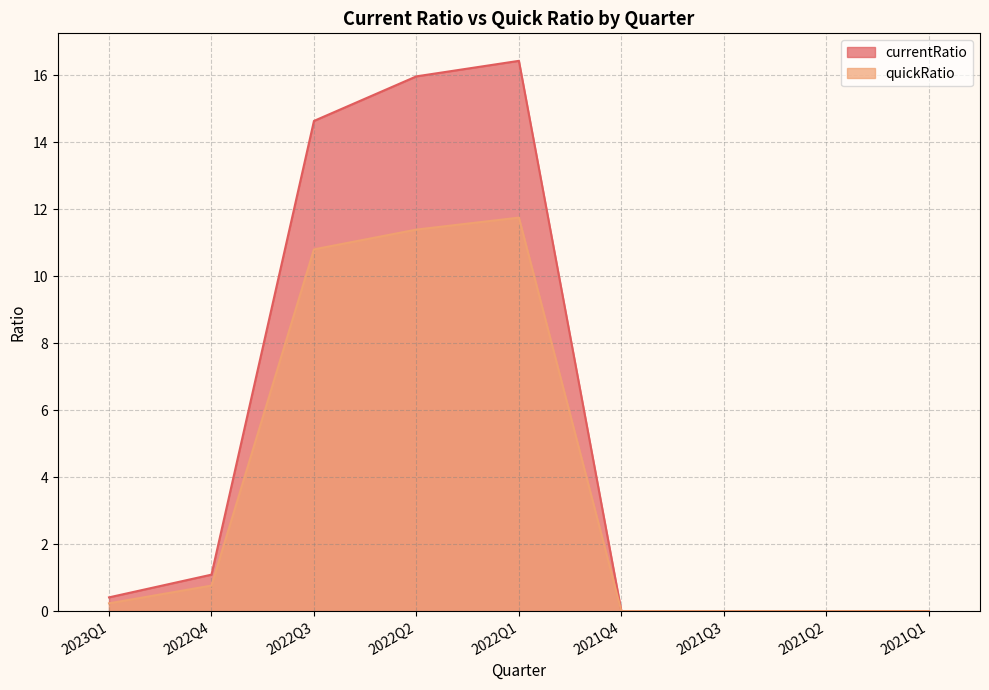

True or false: currentRatio and quickRatio intersect in this chart.

False